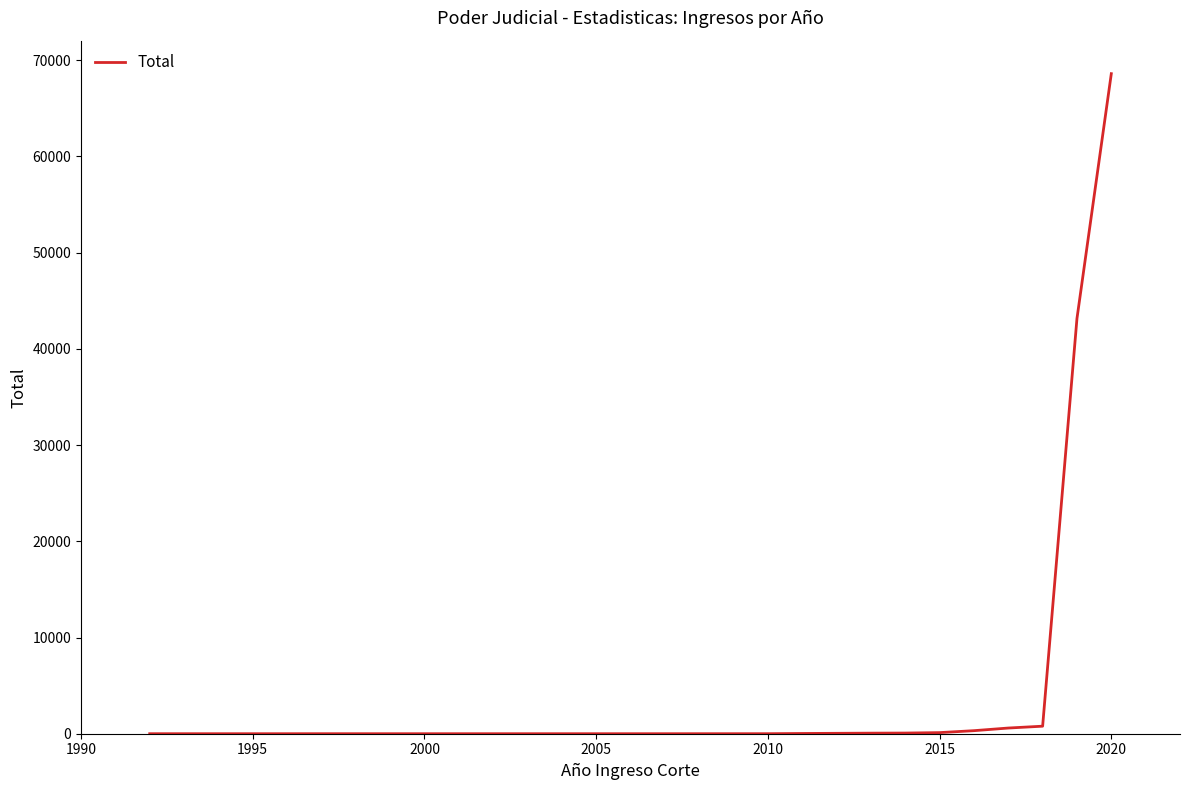

What is the difference between the maximum and minimum values?

68597